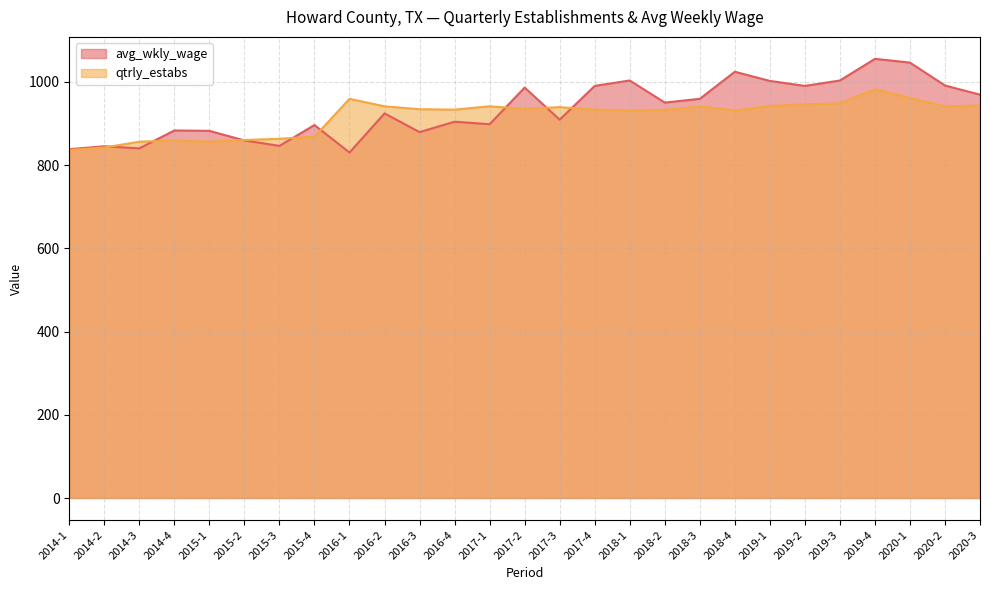

At which label does qtrly_estabs reach its minimum?

2014-1